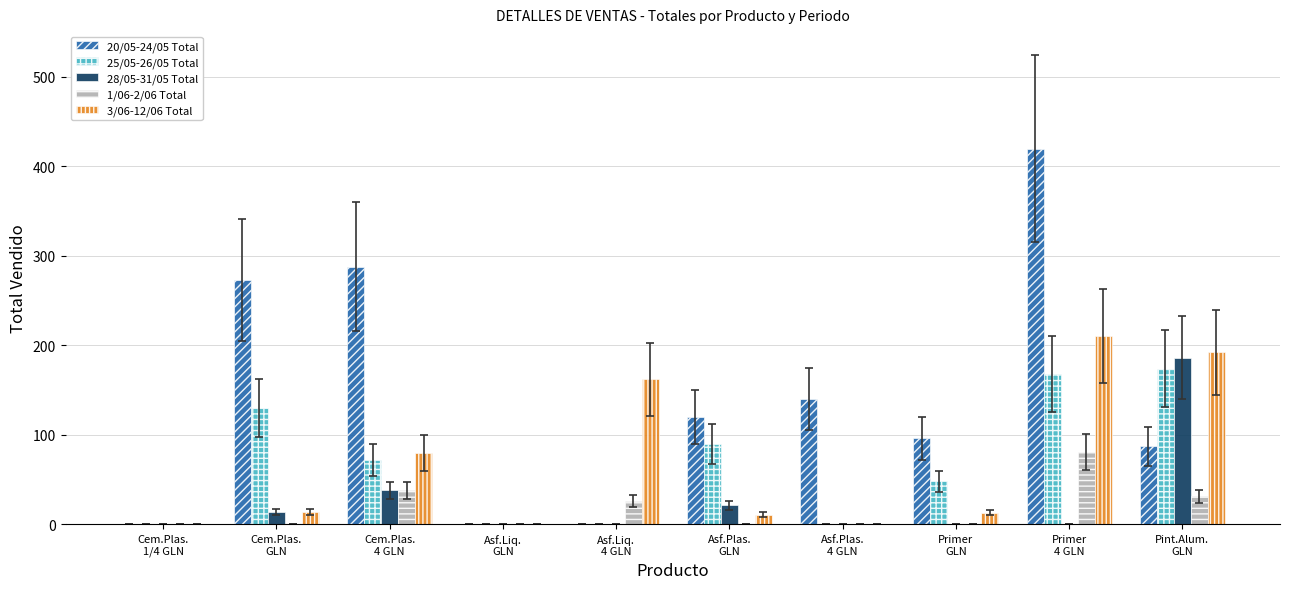

Which series has the largest total across all categories?

20/05-24/05 Total